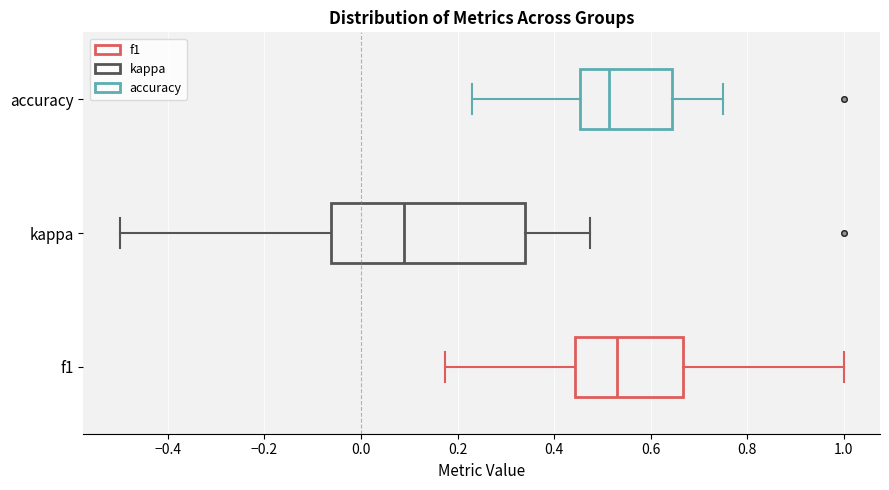

Where is the left edge of the box for kappa on the x-axis? The values are not printed on the chart, so give them approximately, as read against the axis.

-0.06